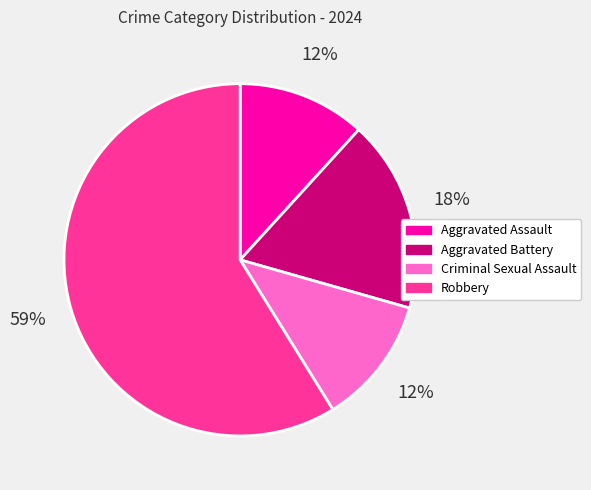

Combined, do Aggravated Assault and Criminal Sexual Assault account for over 50%?

No